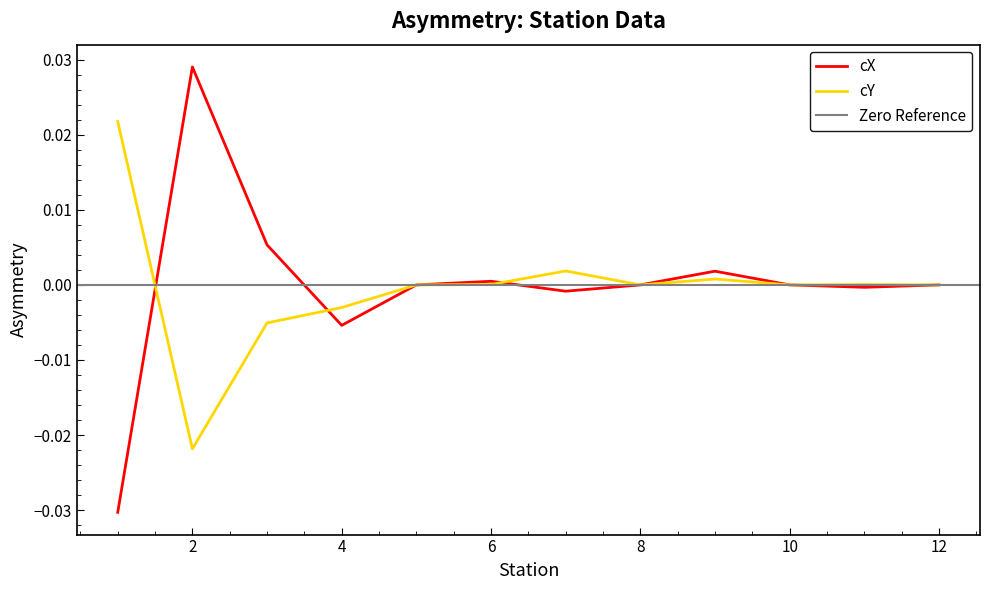

How many intersections are there between cY and cX?

3